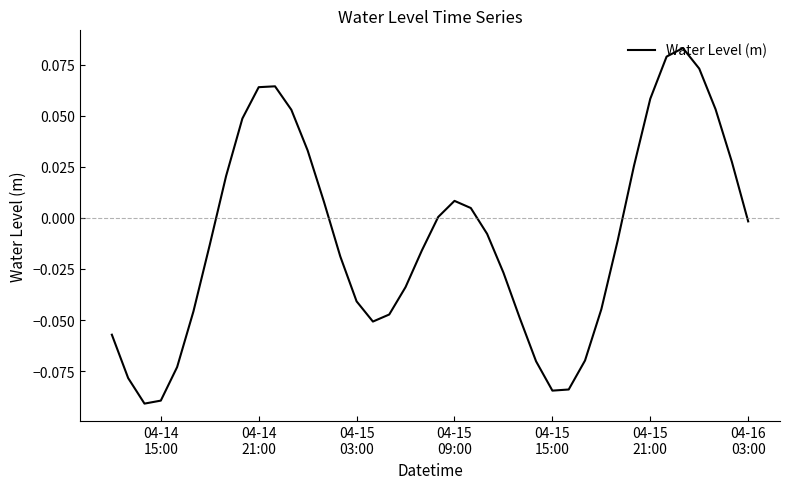

Does the chart have visible grid lines?

No